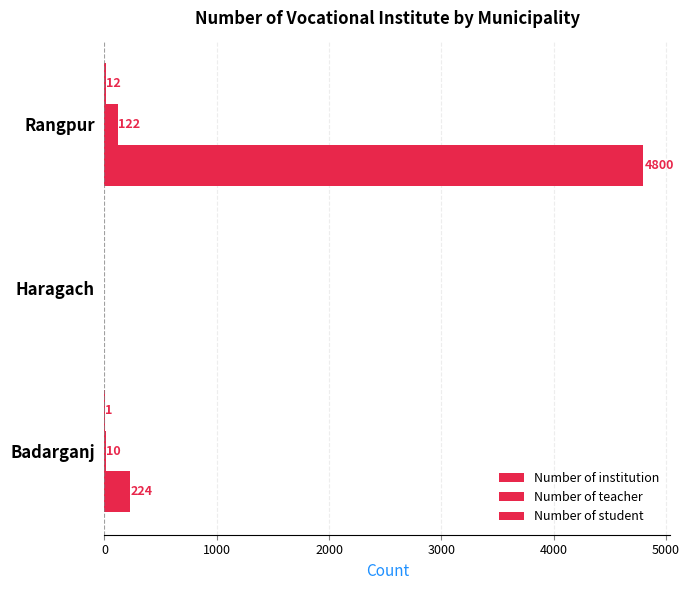

How many values in Number of teacher are above zero?

2